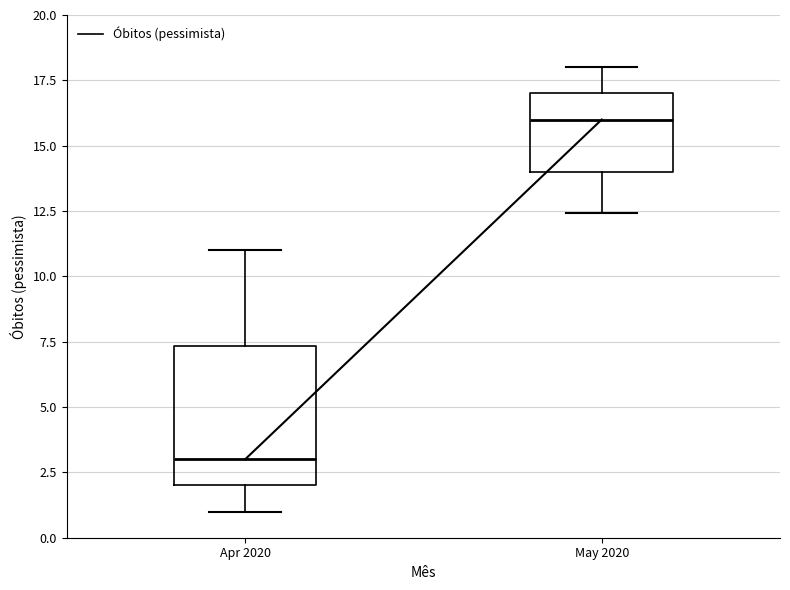

Comparing the boxes themselves (not the whiskers), which one is the tallest?

Apr 2020